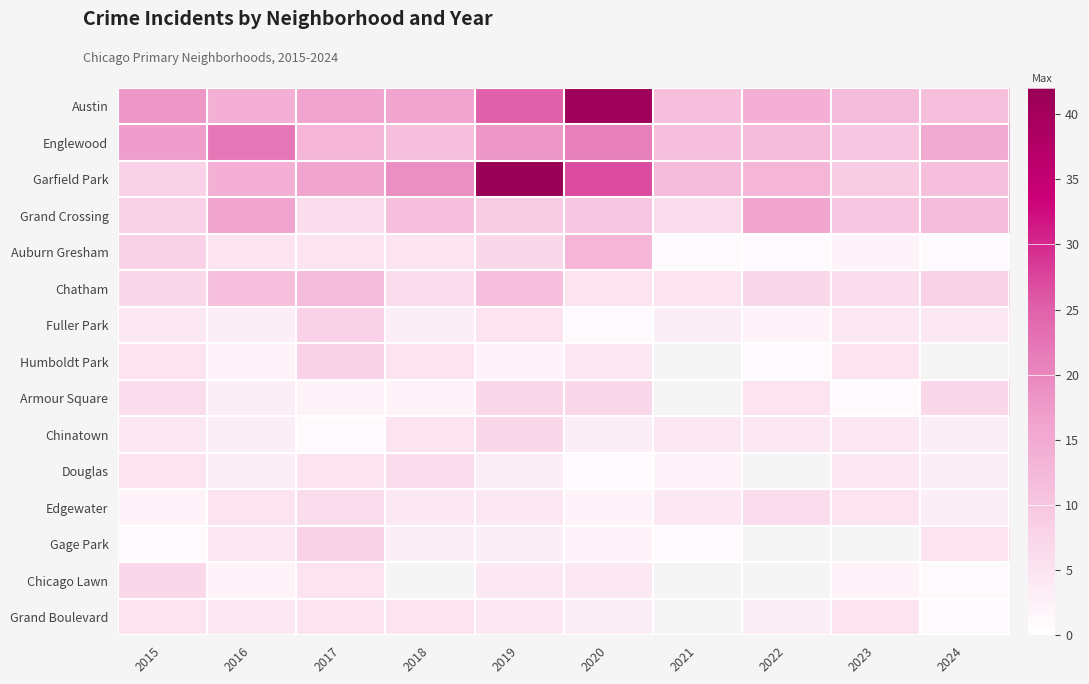

What is the highest value of the Englewood series?

22.0